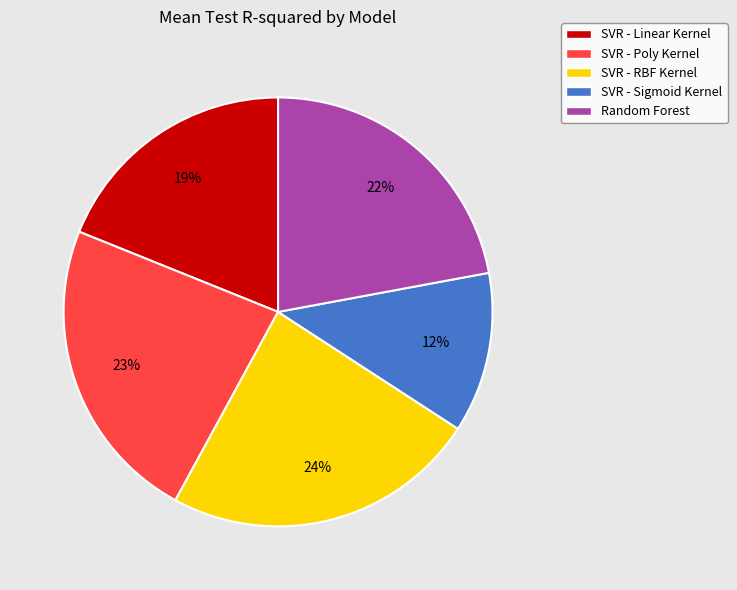

True or false: SVR - Sigmoid Kernel accounts for 5% of the total.

False